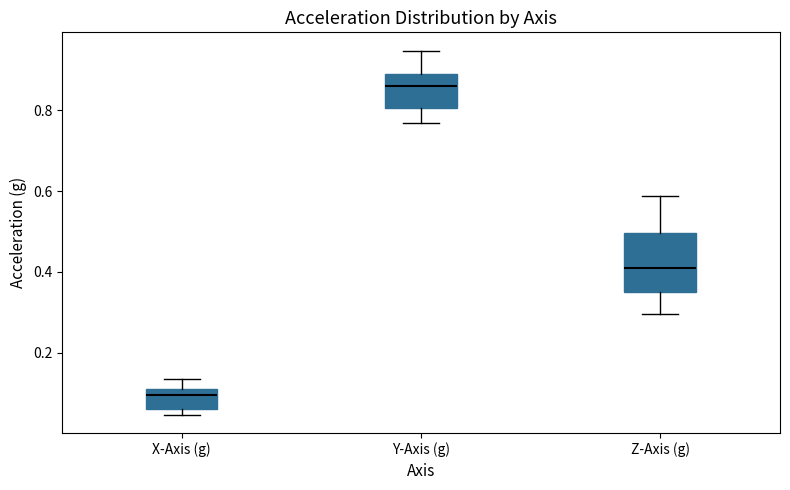

Reading left to right, transcribe this box plot: for each box, give where its median line is, the range the box spans, and where its two whiskers end, as read against the y-axis. The values are not printed on the chart, so give them approximately, as read against the axis.

X-Axis (g): median 0.10 (just below the box's upper edge), box 0.06 to 0.10, whiskers 0.04 to 0.14
Y-Axis (g): median 0.86, box 0.80 to 0.88, whiskers 0.76 to 0.94
Z-Axis (g): median 0.40, box 0.34 to 0.50, whiskers 0.30 to 0.58